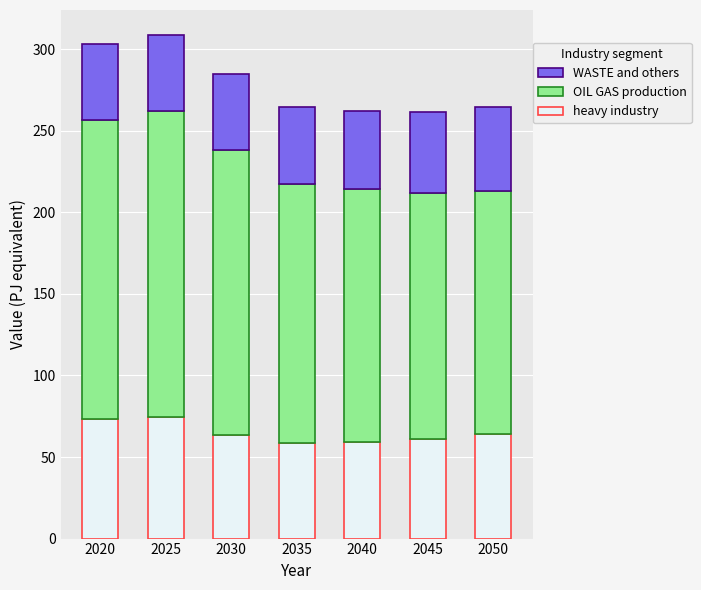

What is the total value across all series at 2020?

303.0